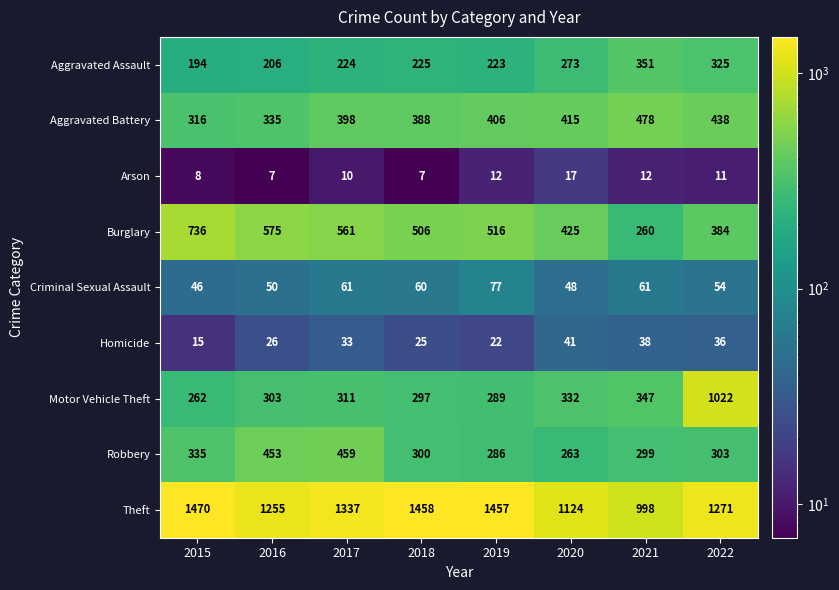

At which category is the sum across all series the highest?

2022